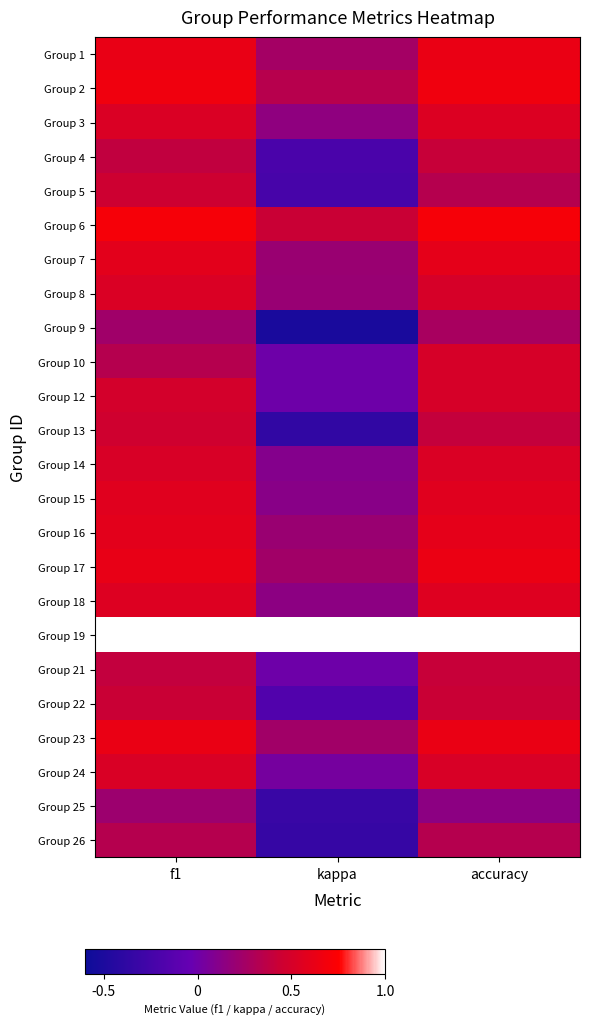

Reading left to right, extract all data points from this chart.

Group 1: f1=0.6	kappa=0.2	accuracy=0.6
Group 2: f1=0.7	kappa=0.3	accuracy=0.7
Group 3: f1=0.5	kappa=0.2	accuracy=0.5
Group 4: f1=0.4	kappa=-0.2	accuracy=0.4
Group 5: f1=0.4	kappa=-0.2	accuracy=0.3
Group 6: f1=0.7	kappa=0.4	accuracy=0.7
Group 7: f1=0.6	kappa=0.2	accuracy=0.6
Group 8: f1=0.5	kappa=0.2	accuracy=0.5
Group 9: f1=0.2	kappa=-0.5	accuracy=0.3
Group 10: f1=0.3	kappa=0.0	accuracy=0.5
Group 12: f1=0.5	kappa=0.0	accuracy=0.5
Group 13: f1=0.5	kappa=-0.4	accuracy=0.4
Group 14: f1=0.5	kappa=0.1	accuracy=0.5
Group 15: f1=0.6	kappa=0.1	accuracy=0.6
Group 16: f1=0.6	kappa=0.2	accuracy=0.6
Group 17: f1=0.6	kappa=0.2	accuracy=0.6
Group 18: f1=0.5	kappa=0.1	accuracy=0.6
Group 19: f1=1.0	kappa=1.0	accuracy=1.0
Group 21: f1=0.4	kappa=0.0	accuracy=0.4
Group 22: f1=0.4	kappa=-0.2	accuracy=0.4
Group 23: f1=0.6	kappa=0.2	accuracy=0.6
Group 24: f1=0.5	kappa=0.0	accuracy=0.5
Group 25: f1=0.2	kappa=-0.3	accuracy=0.1
Group 26: f1=0.3	kappa=-0.3	accuracy=0.3